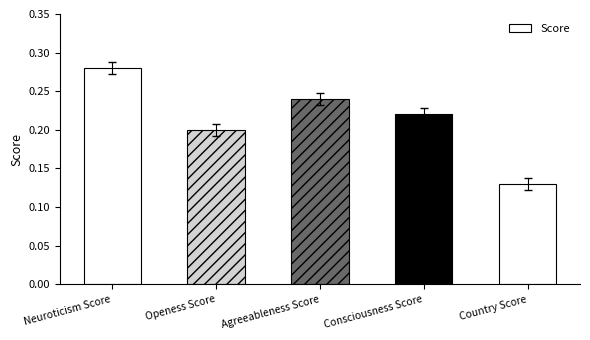

What is the sum of the values at Agreeableness Score and Neuroticism Score?

0.5